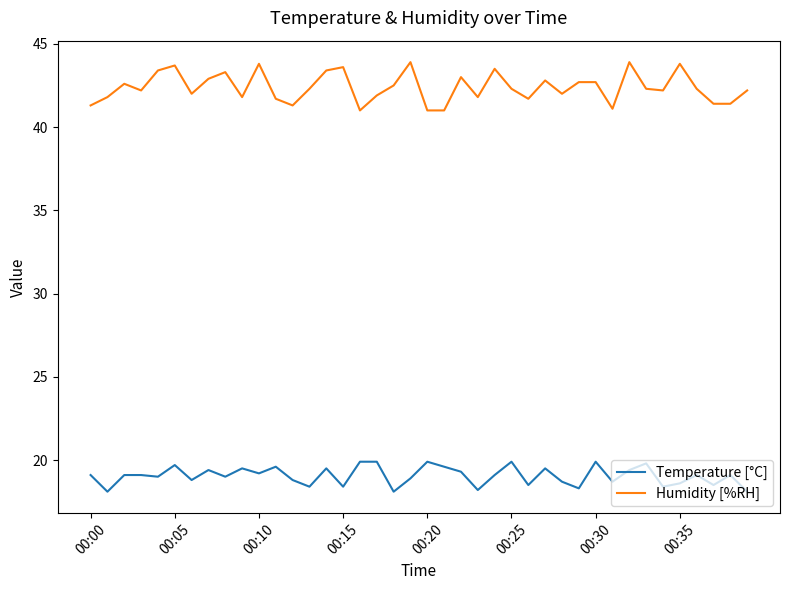

What is the highest value of the Temperature [°C] series?

19.9